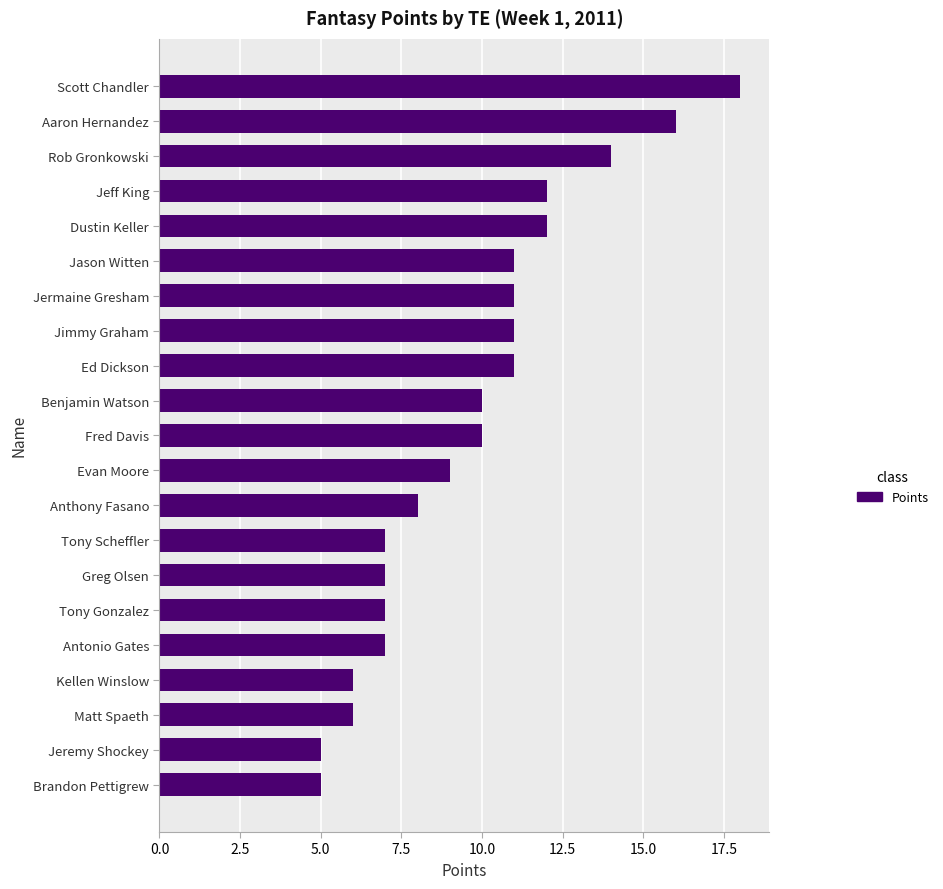

What is the greatest value displayed?

18